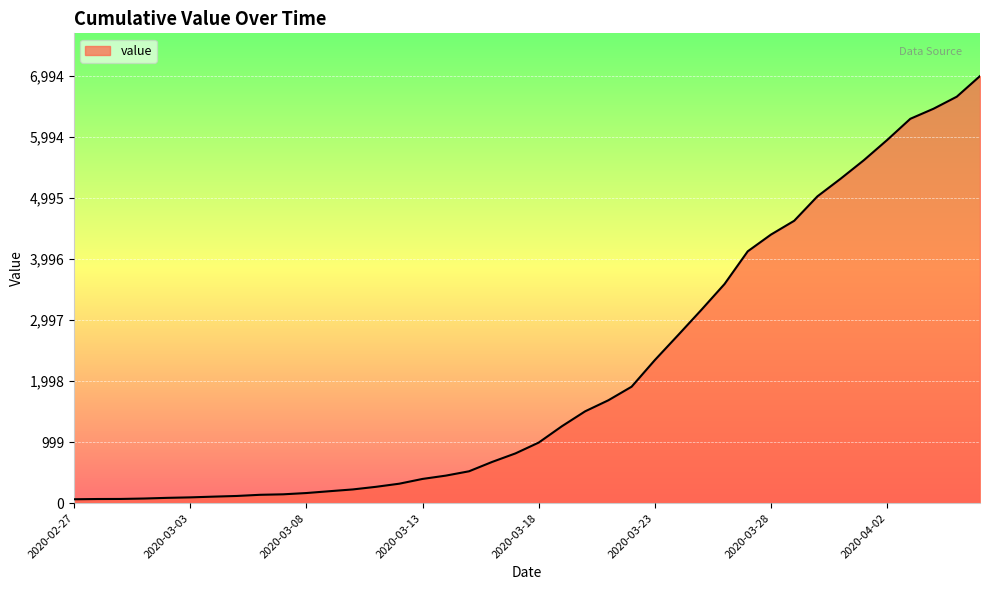

What is the difference between the maximum and minimum values?

6930